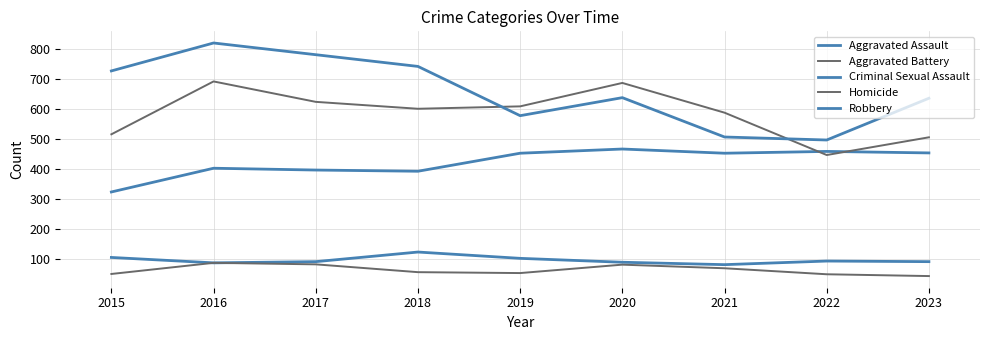

How many lines are shown in the chart?

5